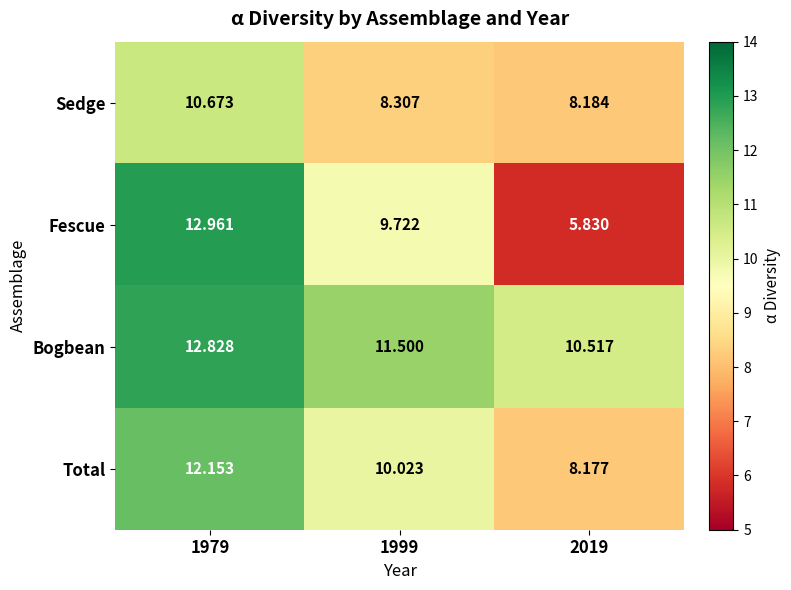

Which series has the largest total across all categories?

Bogbean